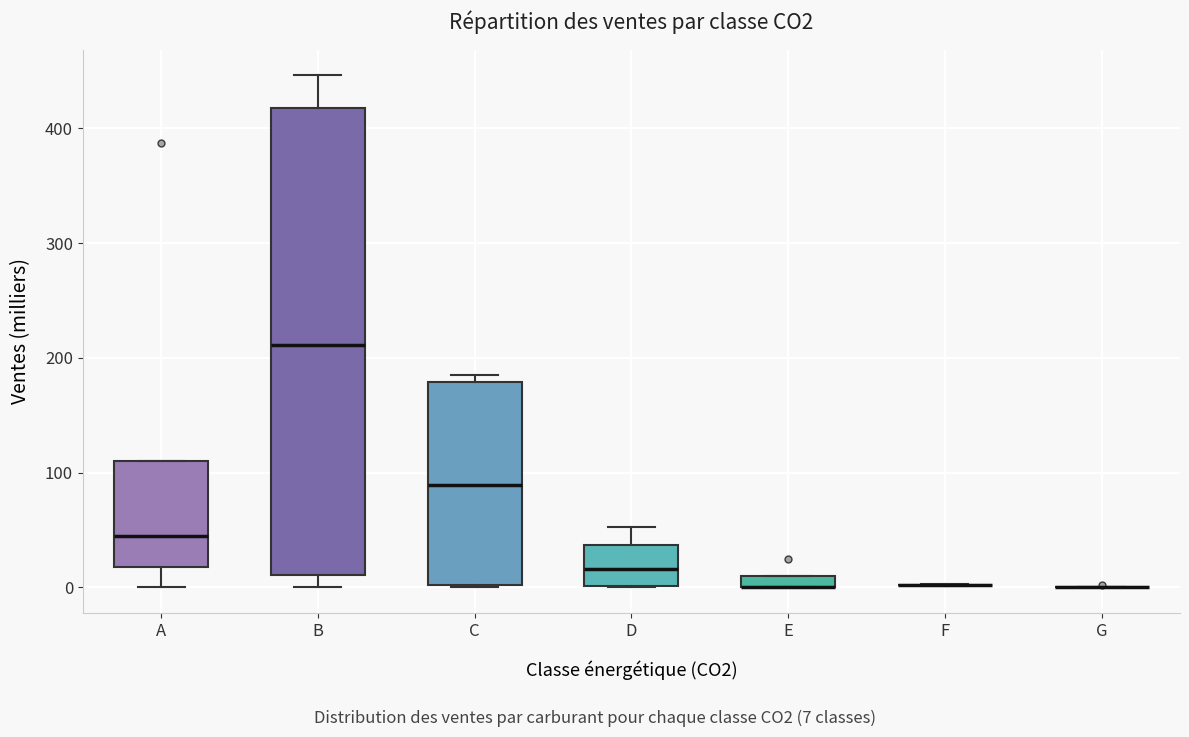

Where is the lower edge of the box for E on the y-axis? The values are not printed on the chart, so give them approximately, as read against the axis.

0